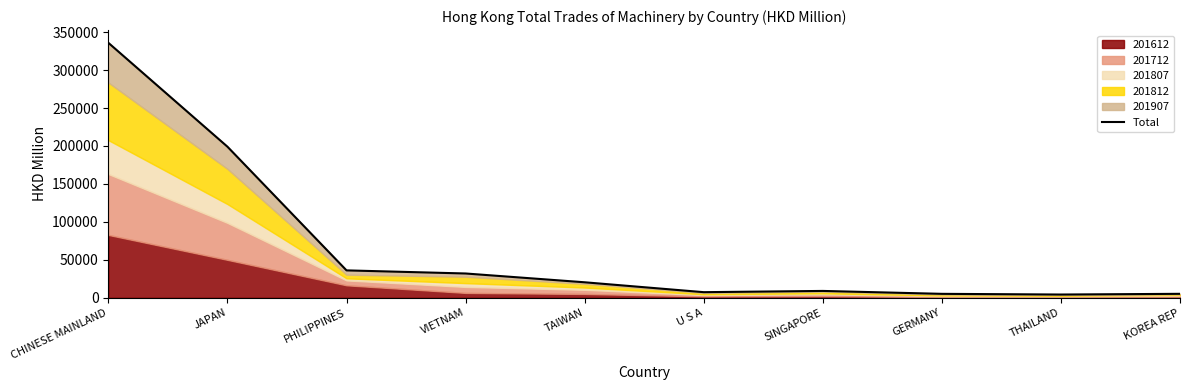

What is the label of the 3rd point from the left?

PHILIPPINES